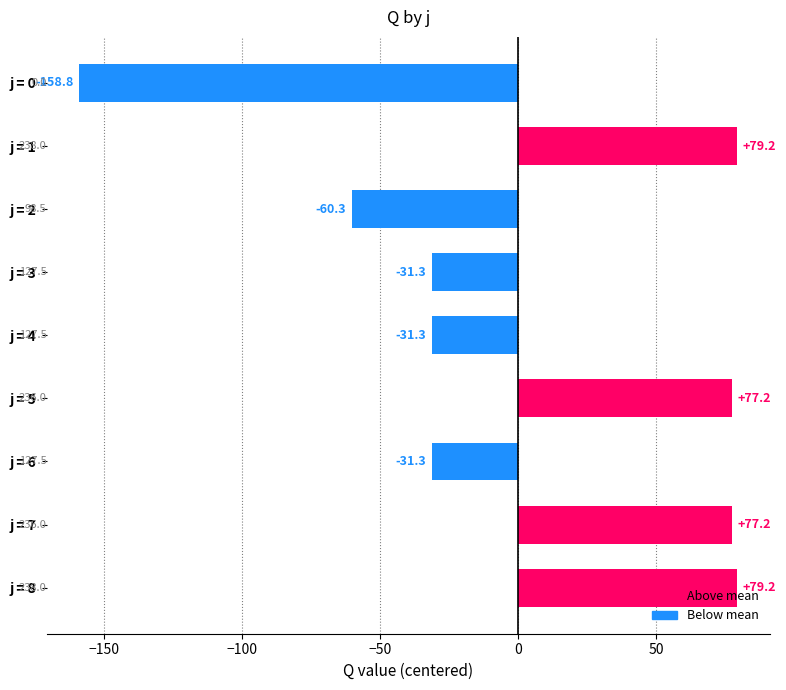

How many distinct data groups are displayed?

1